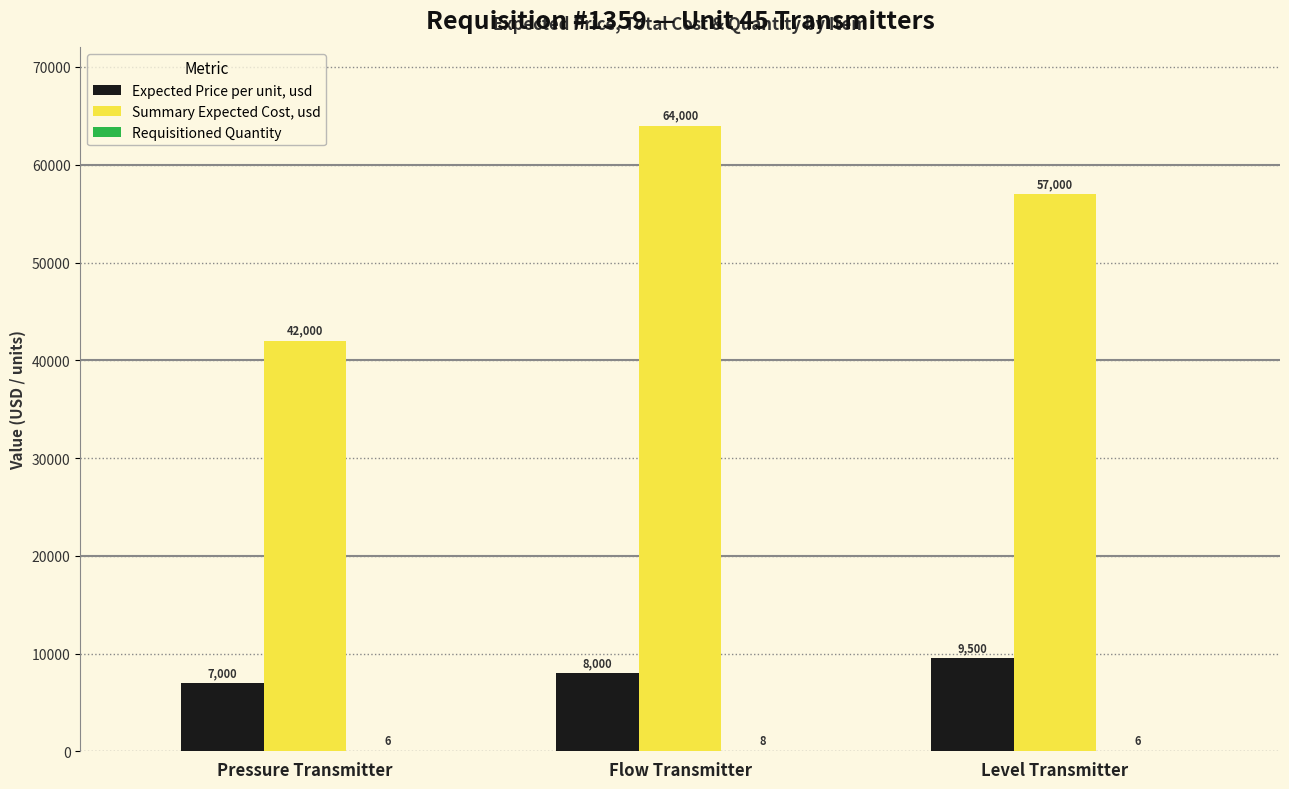

What is the sum of all Summary Expected Cost, usd values?

163000